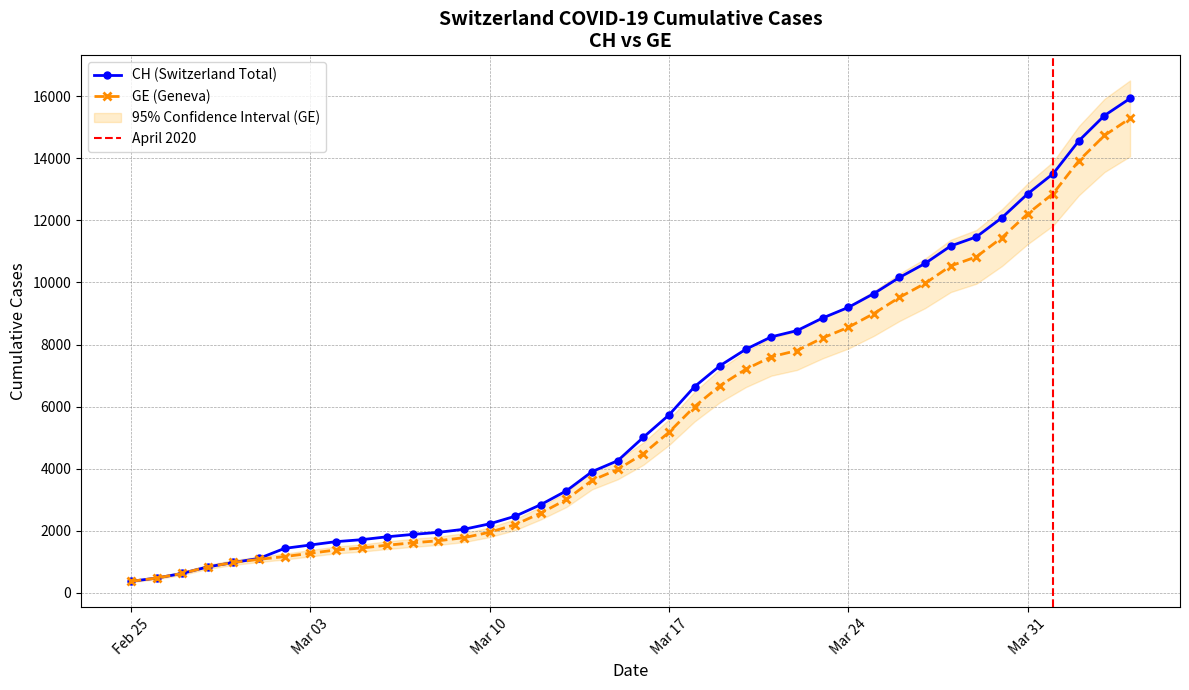

How many data points in GE (Geneva) are less than 4485?

20